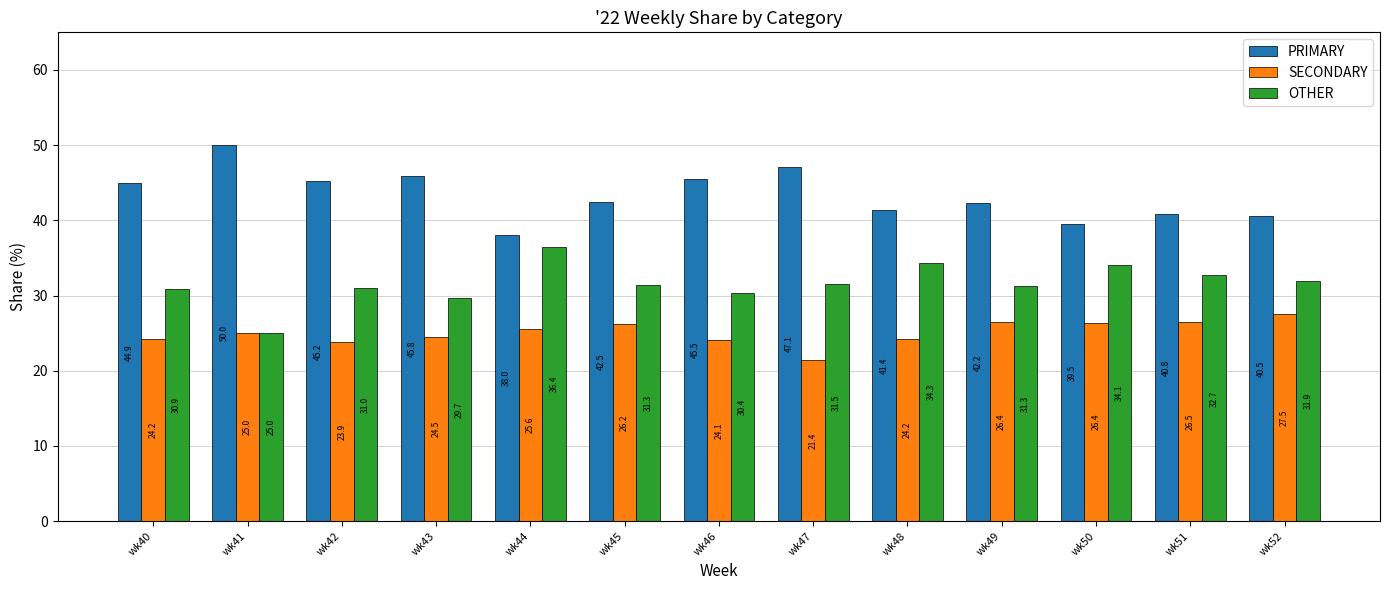

What is the value of the PRIMARY bar at the 1st from the left?

44.9